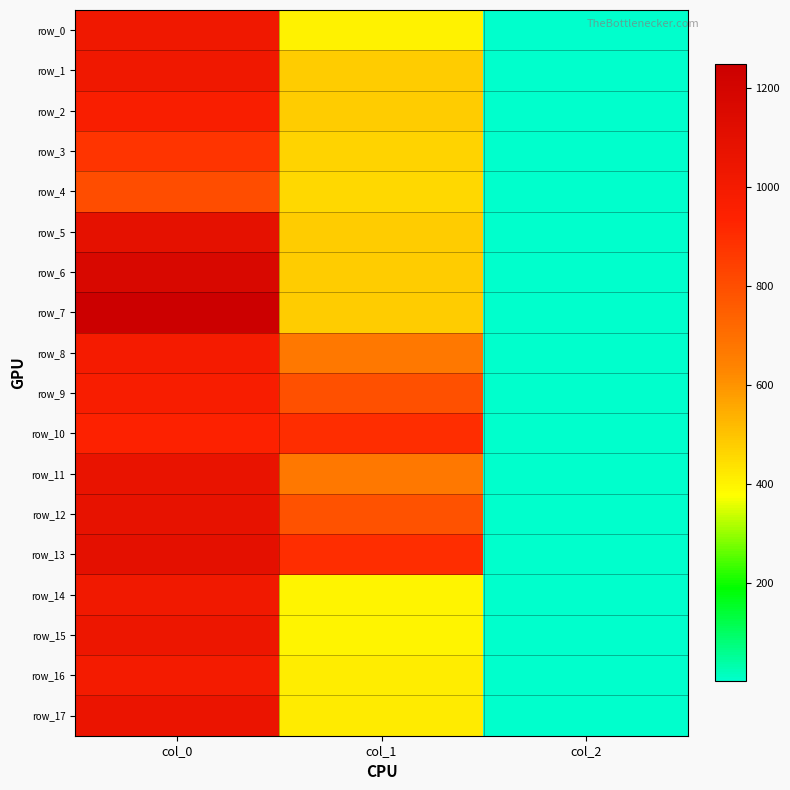

Reading left to right, list all the values displayed in this chart.

row_0: col_0=1023.3	col_1=405.0	col_2=2.0
row_1: col_0=1026.7	col_1=482.6	col_2=2.0
row_2: col_0=966.7	col_1=479.2	col_2=2.0
row_3: col_0=880.0	col_1=465.8	col_2=2.0
row_4: col_0=803.3	col_1=455.6	col_2=2.0
row_5: col_0=1090.0	col_1=482.6	col_2=2.0
row_6: col_0=1170.0	col_1=479.2	col_2=2.0
row_7: col_0=1246.7	col_1=479.2	col_2=2.0
row_8: col_0=993.3	col_1=671.6	col_2=2.0
row_9: col_0=970.0	col_1=789.8	col_2=2.0
row_10: col_0=943.3	col_1=901.1	col_2=2.0
row_11: col_0=1066.7	col_1=668.2	col_2=2.0
row_12: col_0=1080.0	col_1=786.4	col_2=2.0
row_13: col_0=1096.7	col_1=897.8	col_2=2.0
row_14: col_0=1016.7	col_1=398.2	col_2=2.0
row_15: col_0=1040.0	col_1=398.2	col_2=2.0
row_16: col_0=996.7	col_1=411.8	col_2=2.0
row_17: col_0=1056.7	col_1=418.5	col_2=2.0